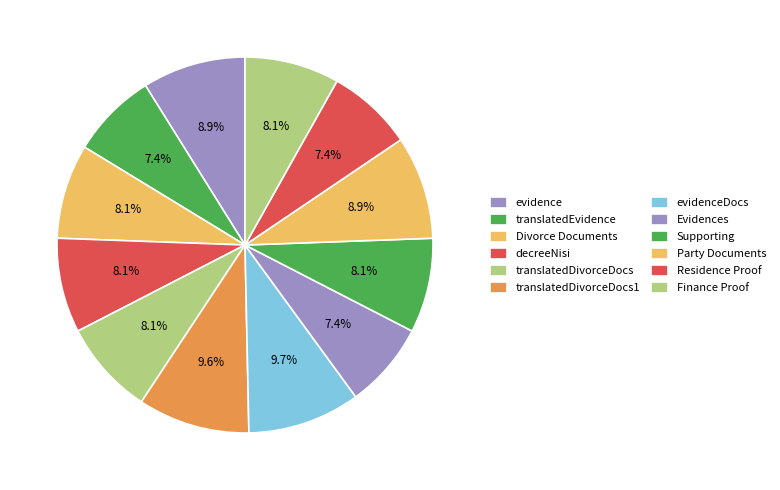

Is there a majority slice in this chart?

No